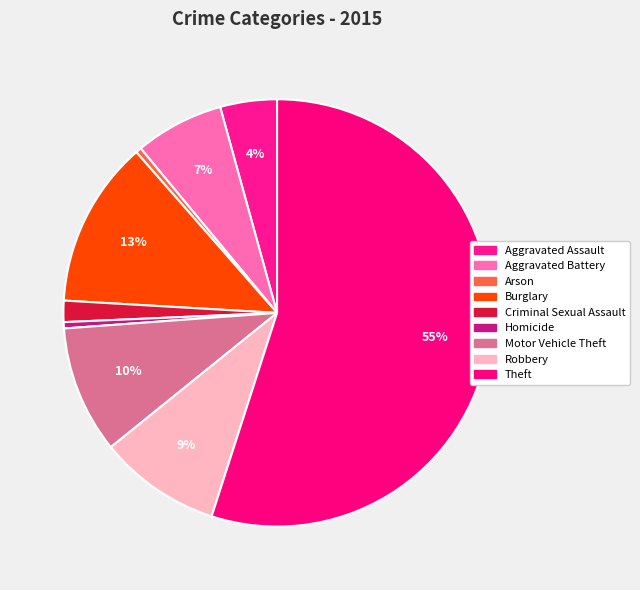

Is there any slice that represents more than half of the pie?

Yes